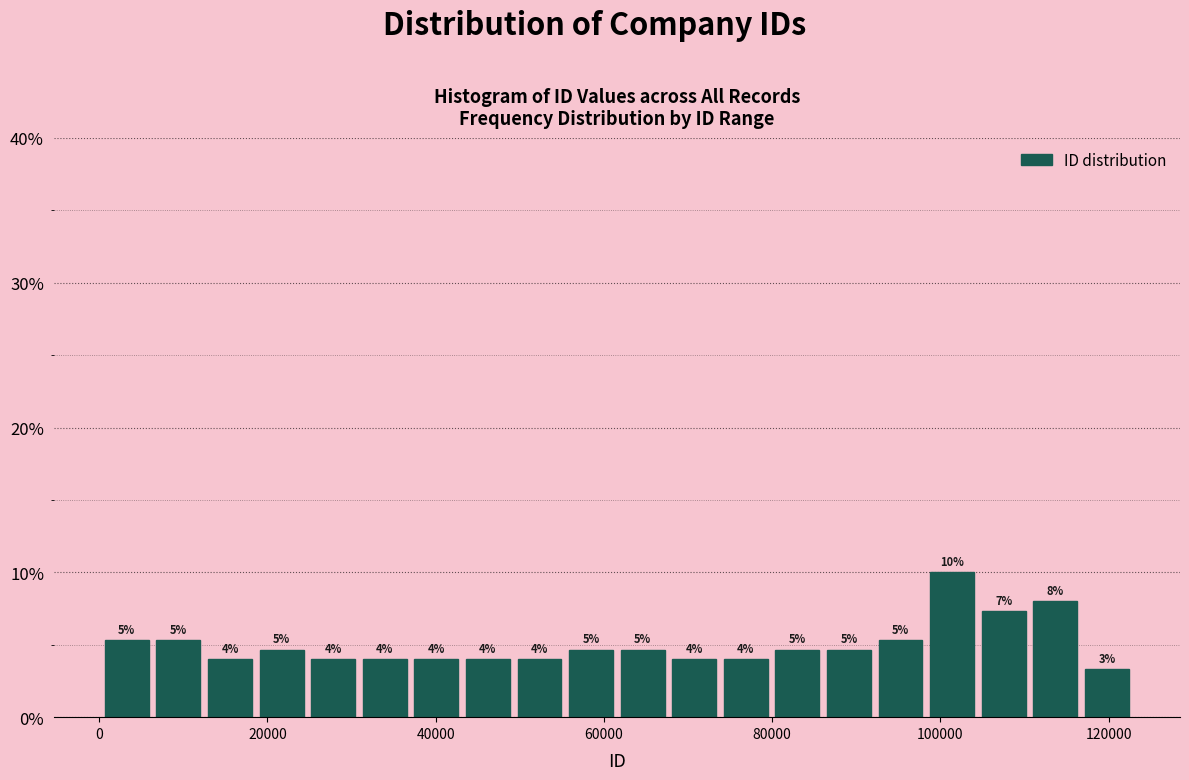

Around what value on the x-axis is the tallest bar? Give the approximate position of its centre, as read against the axis.

102000